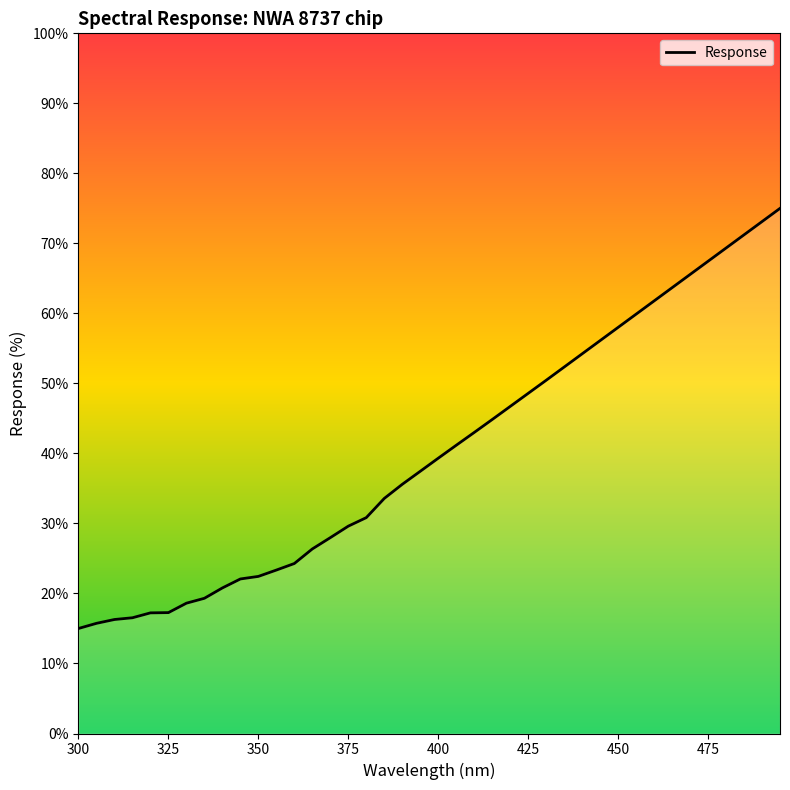

Does the chart display data point markers on the line(s)?

No